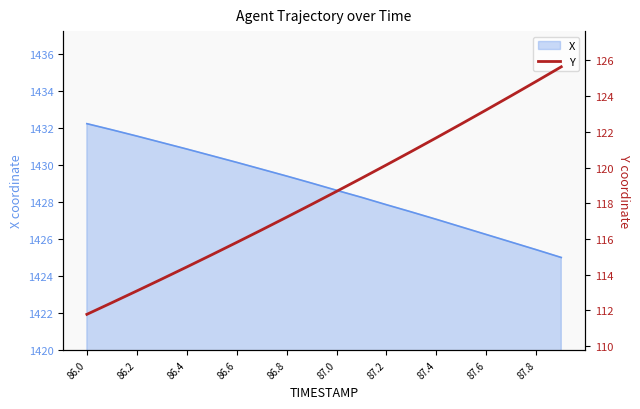

Does the chart display data point markers on the line(s)?

No